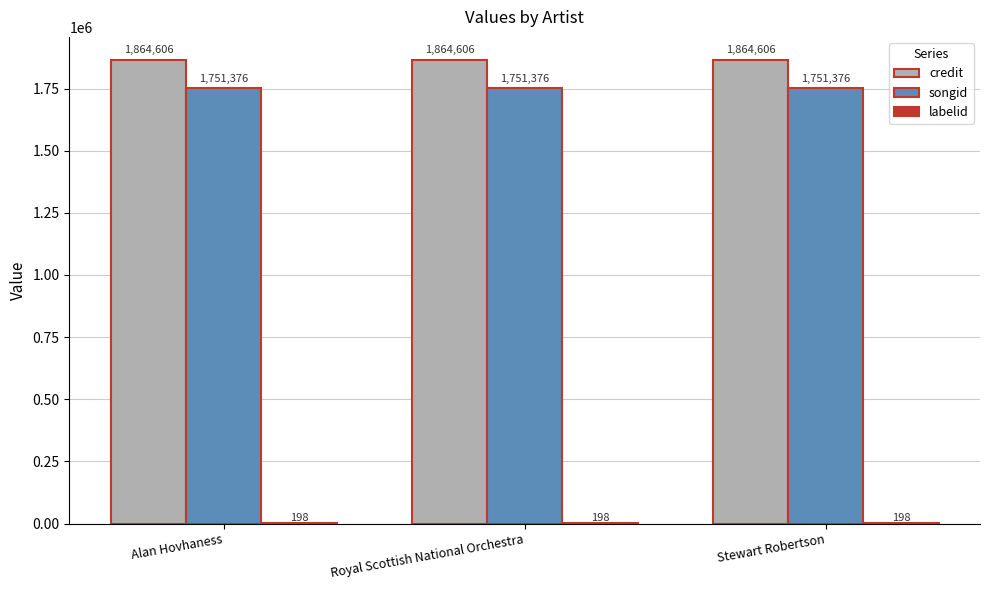

True or false: songid has a value of 783081 at Royal Scottish National Orchestra.

False